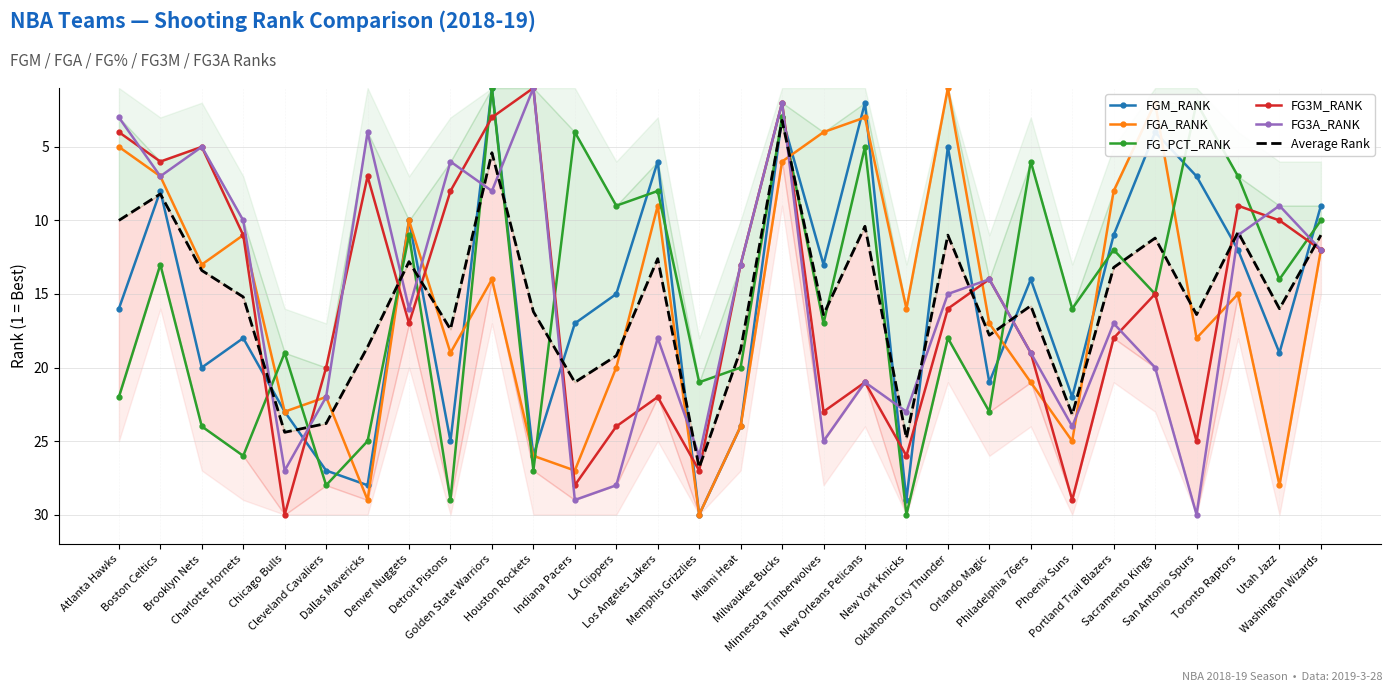

Reading left to right, transcribe all the data shown in this chart.

FGM_RANK: 16.0	8.0	20.0	18.0	23.0	27.0	28.0	10.0	25.0	1.0	26.0	17.0	15.0	6.0	30.0	24.0	3.0	13.0	2.0	29.0	5.0	21.0	14.0	22.0	11.0	4.0	7.0	12.0	19.0	9.0
FGA_RANK: 5.0	7.0	13.0	11.0	23.0	22.0	29.0	10.0	19.0	14.0	26.0	27.0	20.0	9.0	30.0	24.0	6.0	4.0	3.0	16.0	1.0	17.0	21.0	25.0	8.0	2.0	18.0	15.0	28.0	12.0
FG_PCT_RANK: 22.0	13.0	24.0	26.0	19.0	28.0	25.0	11.0	29.0	1.0	27.0	4.0	9.0	8.0	21.0	20.0	3.0	17.0	5.0	30.0	18.0	23.0	6.0	16.0	12.0	15.0	2.0	7.0	14.0	10.0
FG3M_RANK: 4.0	6.0	5.0	11.0	30.0	20.0	7.0	17.0	8.0	3.0	1.0	28.0	24.0	22.0	27.0	13.0	2.0	23.0	21.0	26.0	16.0	14.0	19.0	29.0	18.0	15.0	25.0	9.0	10.0	12.0
FG3A_RANK: 3.0	7.0	5.0	10.0	27.0	22.0	4.0	16.0	6.0	8.0	1.0	29.0	28.0	18.0	26.0	13.0	2.0	25.0	21.0	23.0	15.0	14.0	19.0	24.0	17.0	20.0	30.0	11.0	9.0	12.0
Average Rank: 10.0	8.2	13.4	15.2	24.4	23.8	18.6	12.8	17.4	5.4	16.2	21.0	19.2	12.6	26.8	18.8	3.2	16.4	10.4	24.8	11.0	17.8	15.8	23.2	13.2	11.2	16.4	10.8	16.0	11.0